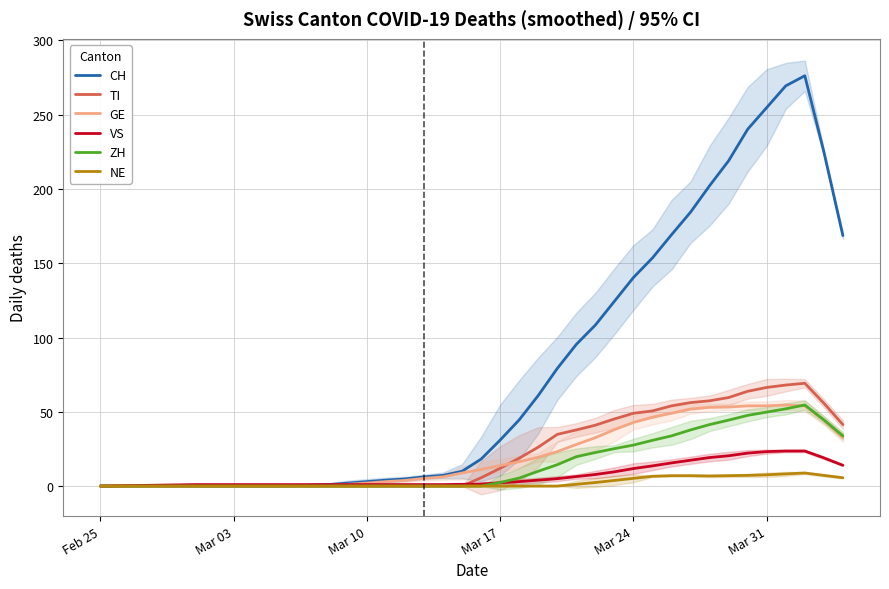

What is the total value across all series at Mar 24?

276.8